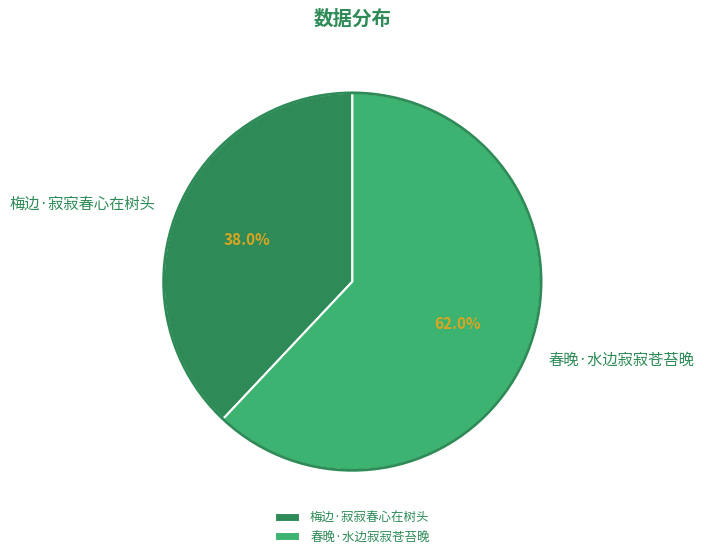

Is it true that 春晚·水边寂寂苍苔晚 is 62% of the pie?

True